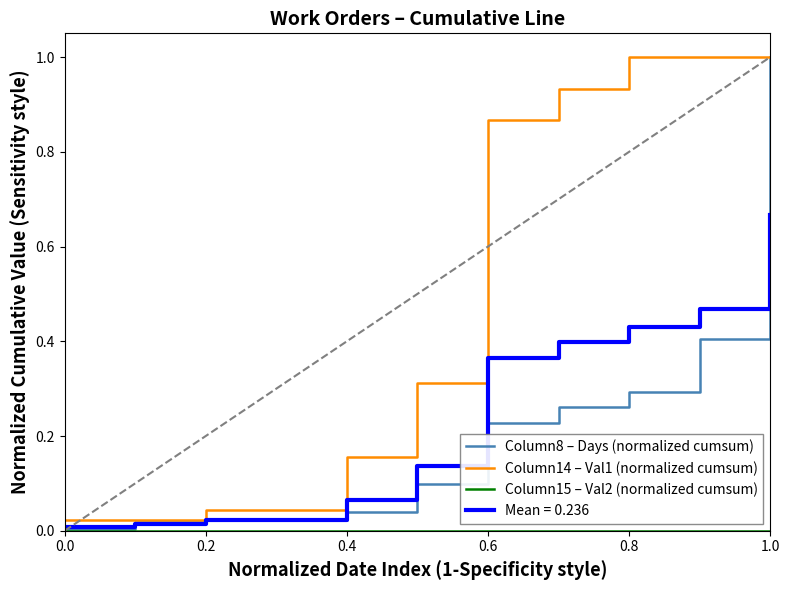

What is the maximum value for Column8 – Days (normalized cumsum)?

1.0